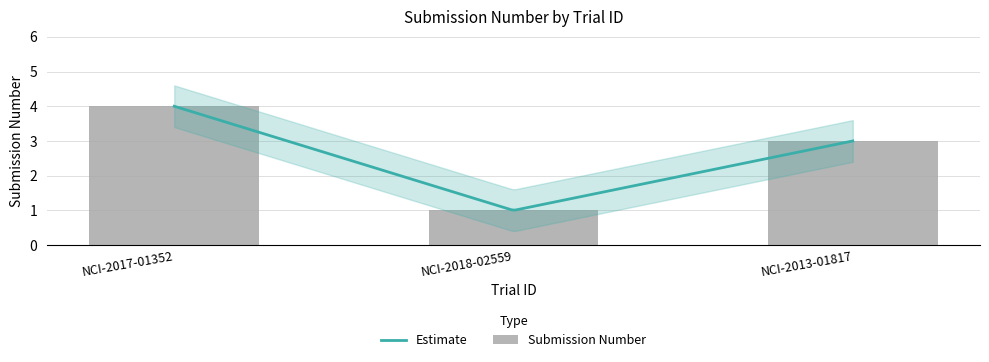

What is the difference between the values at NCI-2017-01352 and NCI-2018-02559?

3